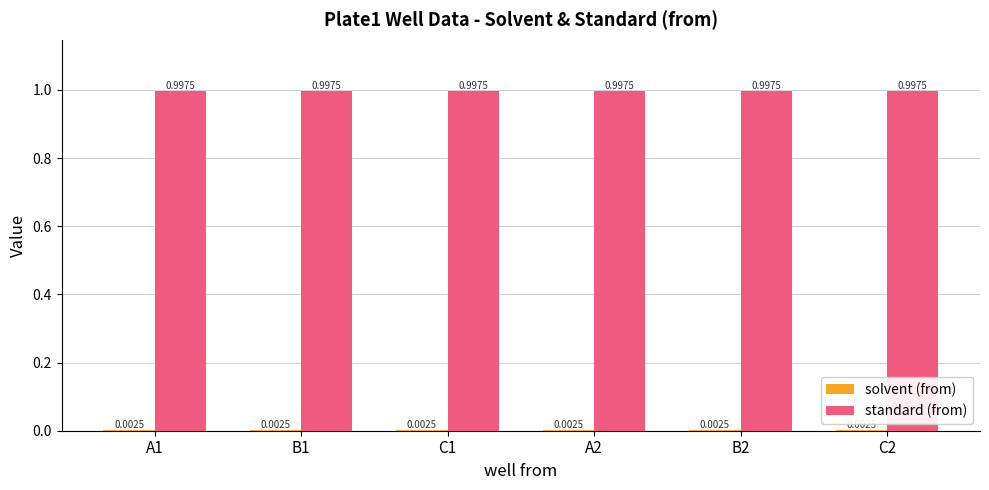

The standard (from) series shows 1.0 at B1. True or false?

True